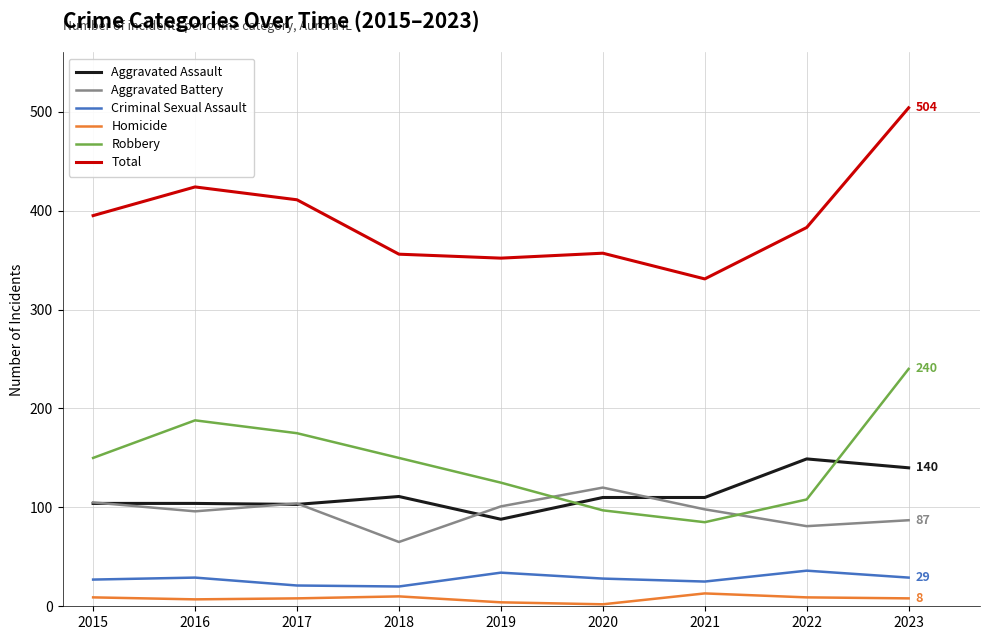

What value does the Robbery series have at 2017?

175